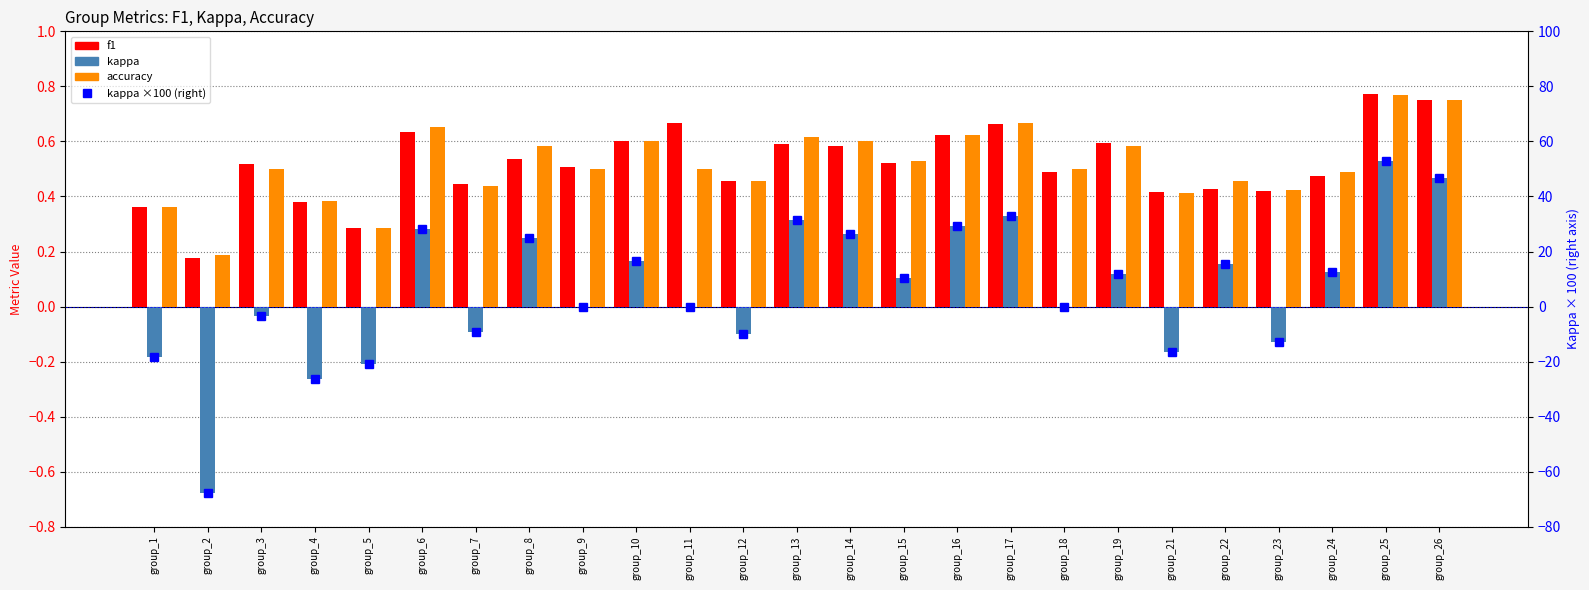

What is the sum of the kappa ×100 values at group_9 and group_12?

-10.0